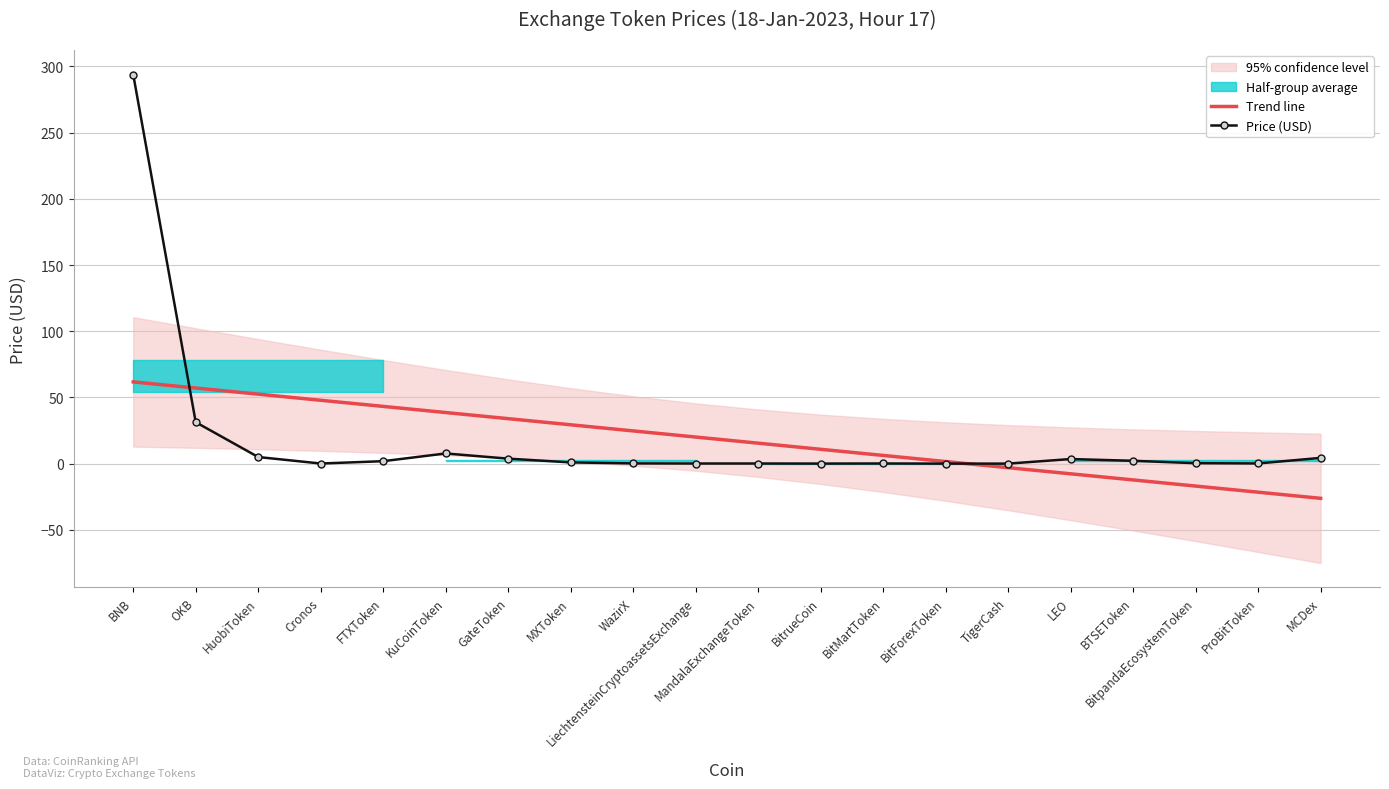

Reading left to right, list all the values displayed in this chart.

Trend line: 61.7	57.1	52.5	47.8	43.2	38.6	34.0	29.3	24.7	20.1	15.4	10.8	6.2	1.6	-3.1	-7.7	-12.3	-17.0	-21.6	-26.2
Price (USD): 293.9	31.3	5.0	0.1	1.8	7.7	3.8	0.9	0.2	0.1	0.1	0.0	0.1	0.0	0.0	3.5	2.1	0.3	0.1	4.3